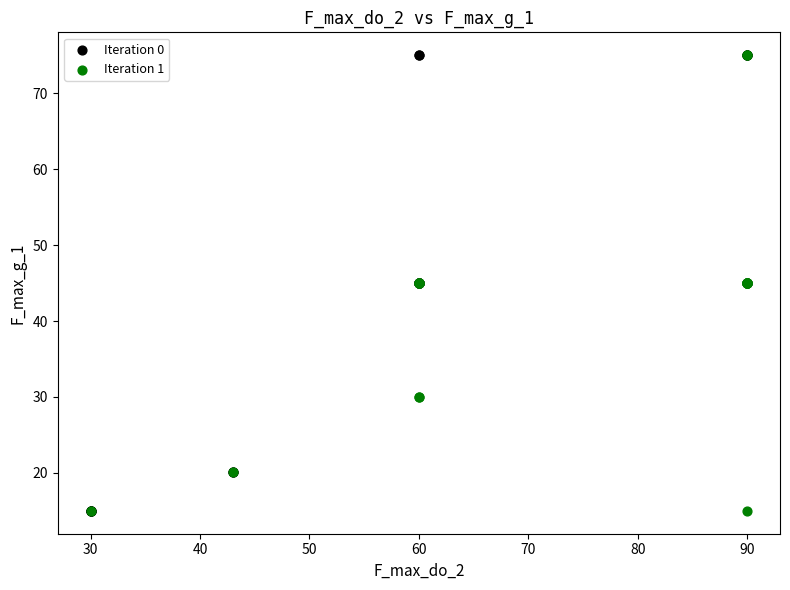

What are all the series names shown in the legend?

Iteration 0, Iteration 1